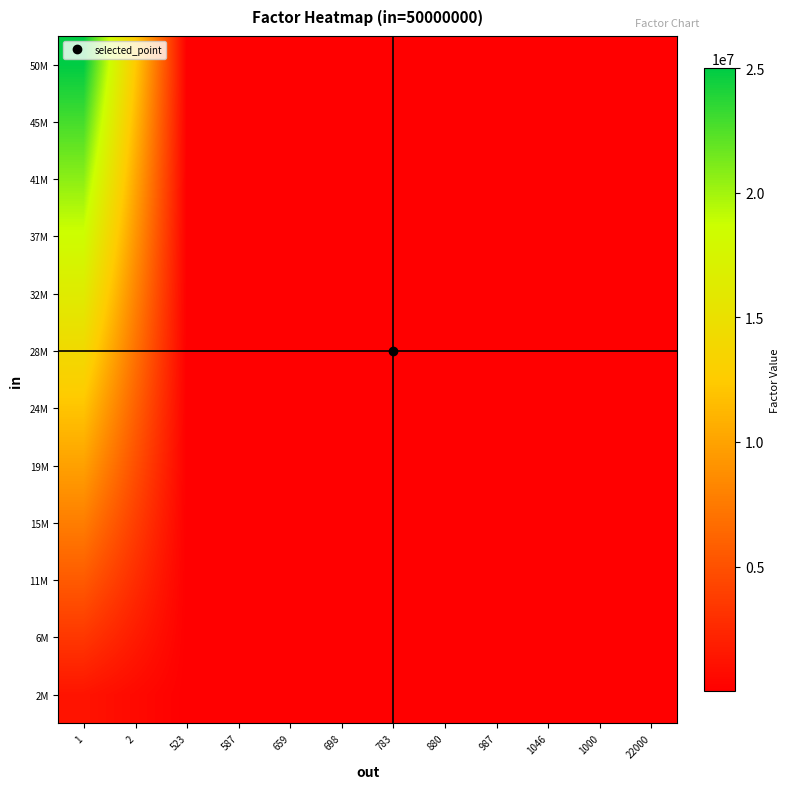

Which series has the largest range (max minus min)?

50M